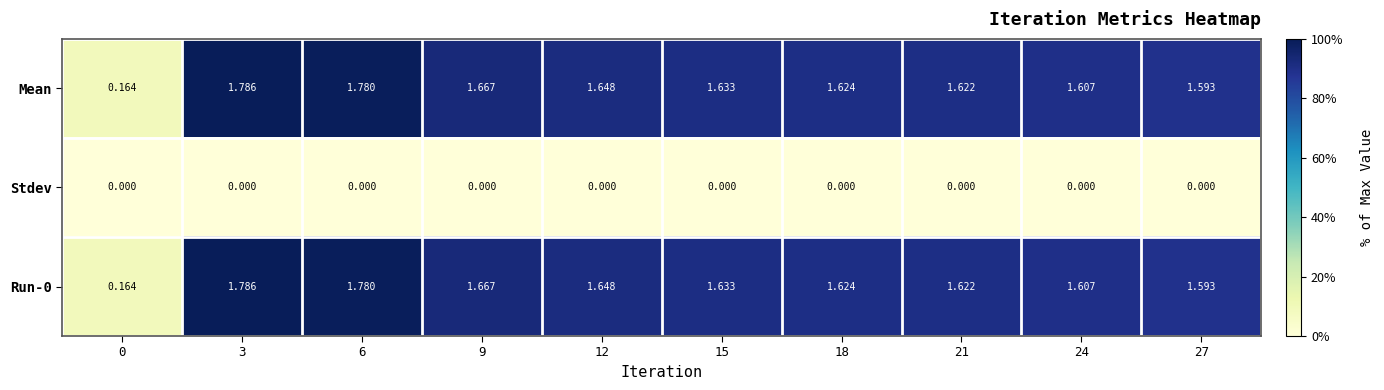

Count the number of categories in the chart.

10